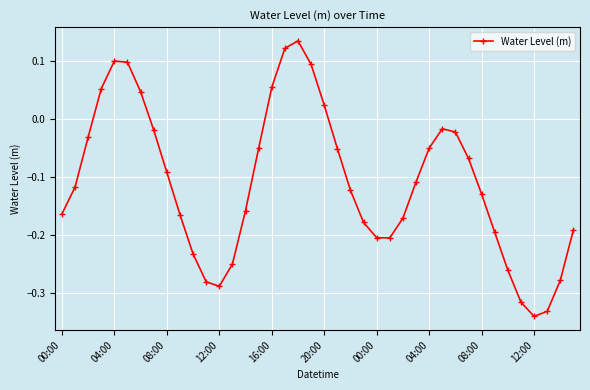

True or false: there are more than 2 points higher than both neighbors.

True